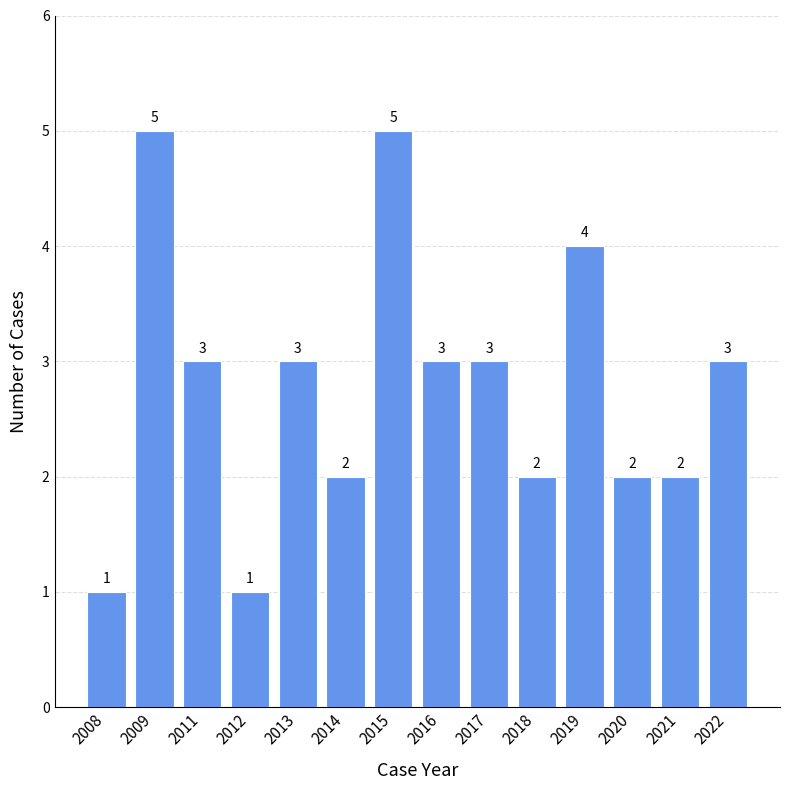

Where does the data first go above 3?

2009